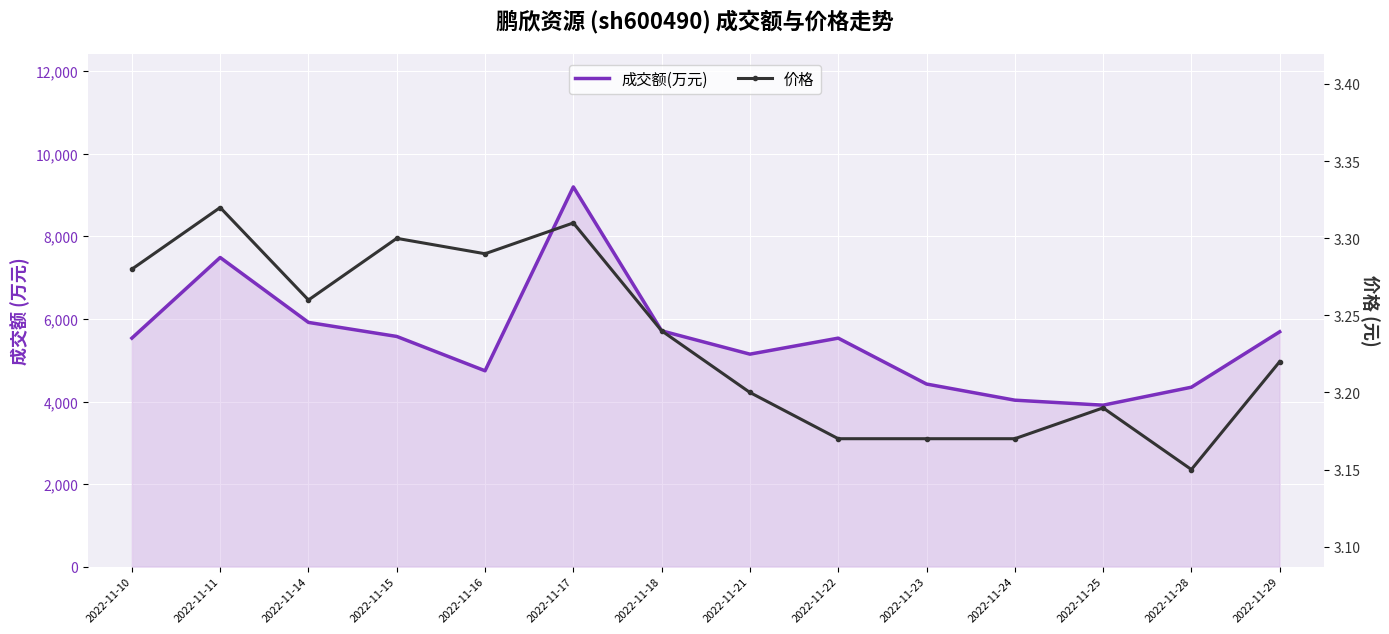

Which category has the highest value across all series?

2022-11-17